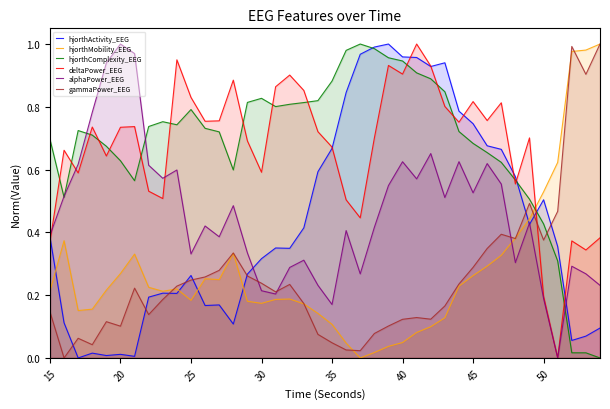

After their last crossing, which series has the higher values: hjorthMobility_EEG or deltaPower_EEG?

hjorthMobility_EEG